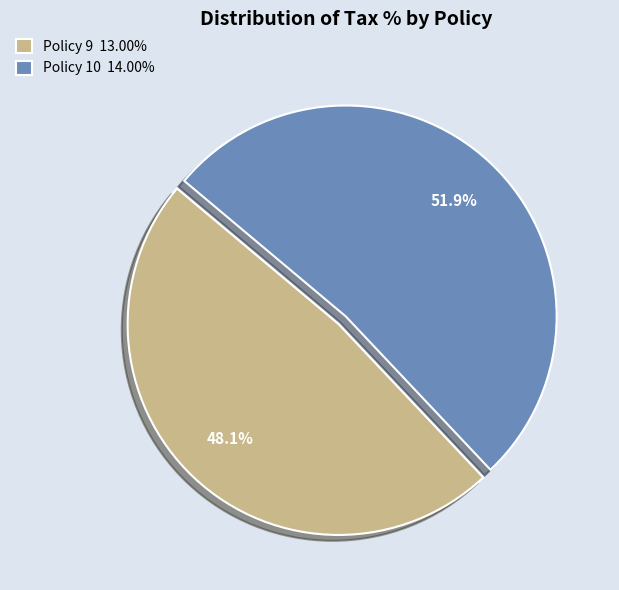

To the nearest percent, what portion does Policy 9 represent?

48%